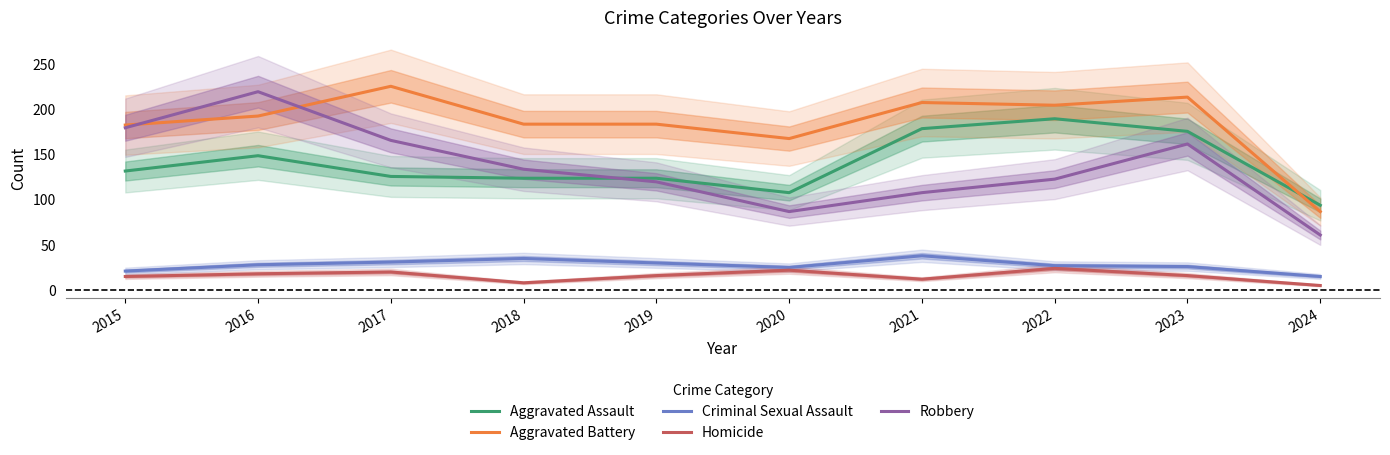

Where do Aggravated Battery and Aggravated Assault first cross each other?

2023 and 2024